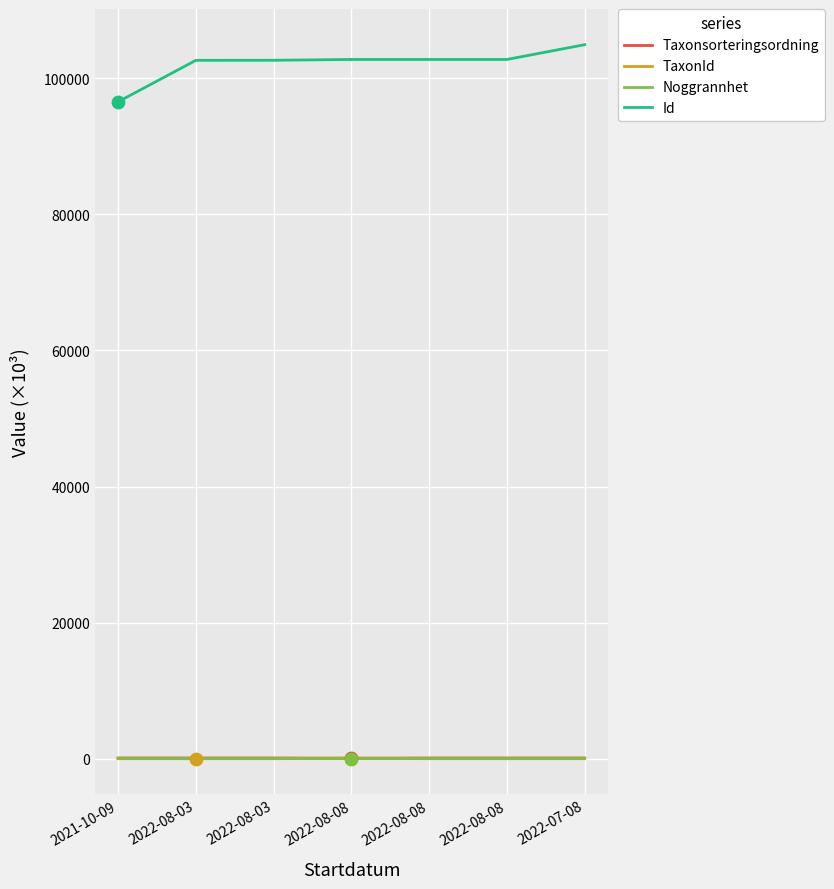

Does the chart have visible grid lines?

Yes